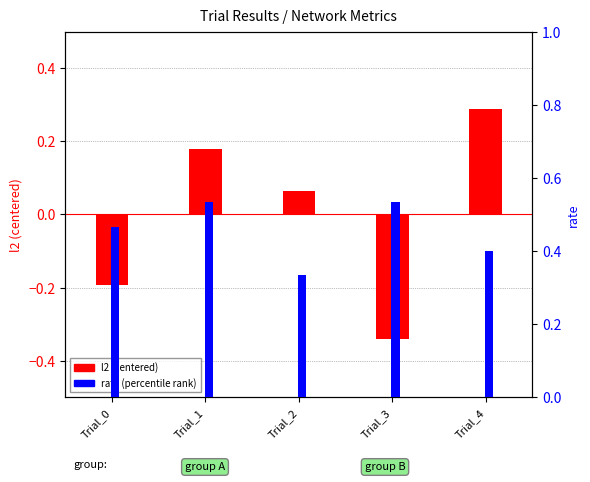

Is the value of rate (percentile) at Trial_0 greater than the value of l2 (centered) at Trial_0?

Yes